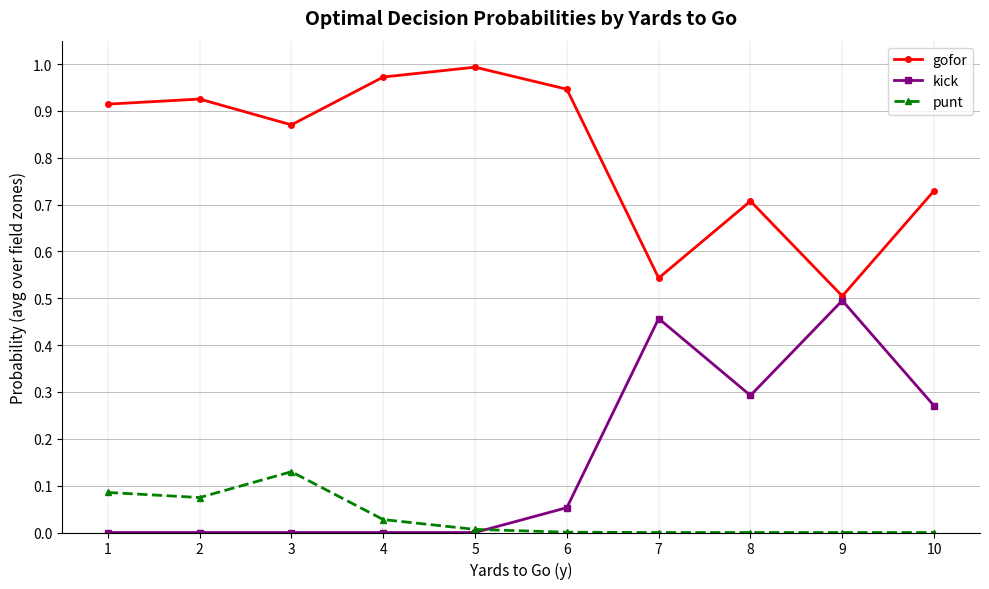

Is it true that gofor equals 0.9 at 9?

False